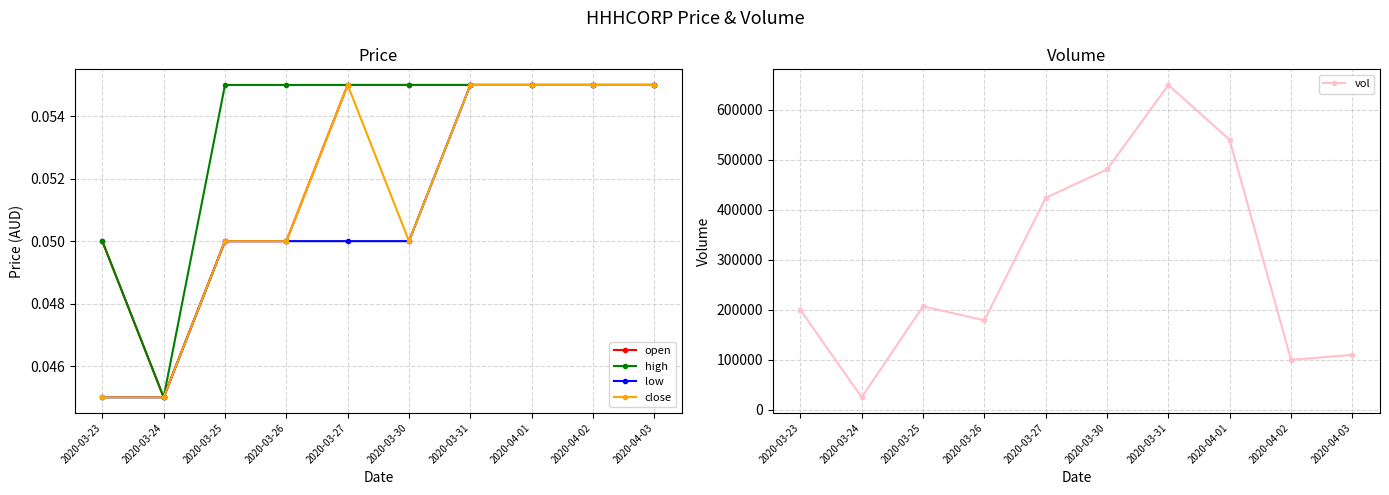

Which category has the highest value across all series?

2020-03-31